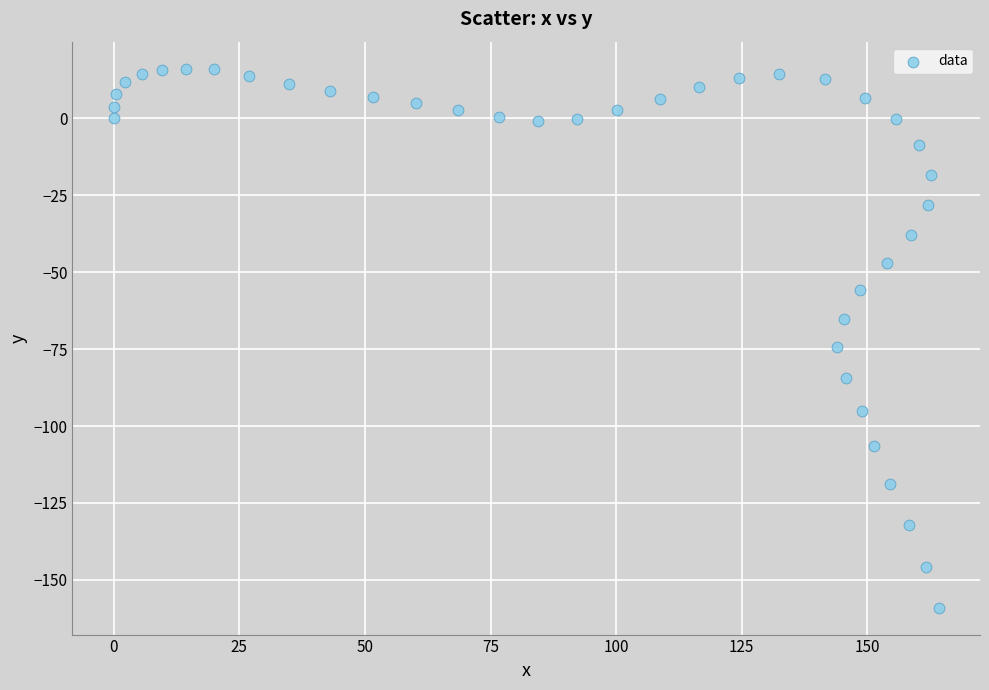

What is the range of X values (max minus min)?

164.2